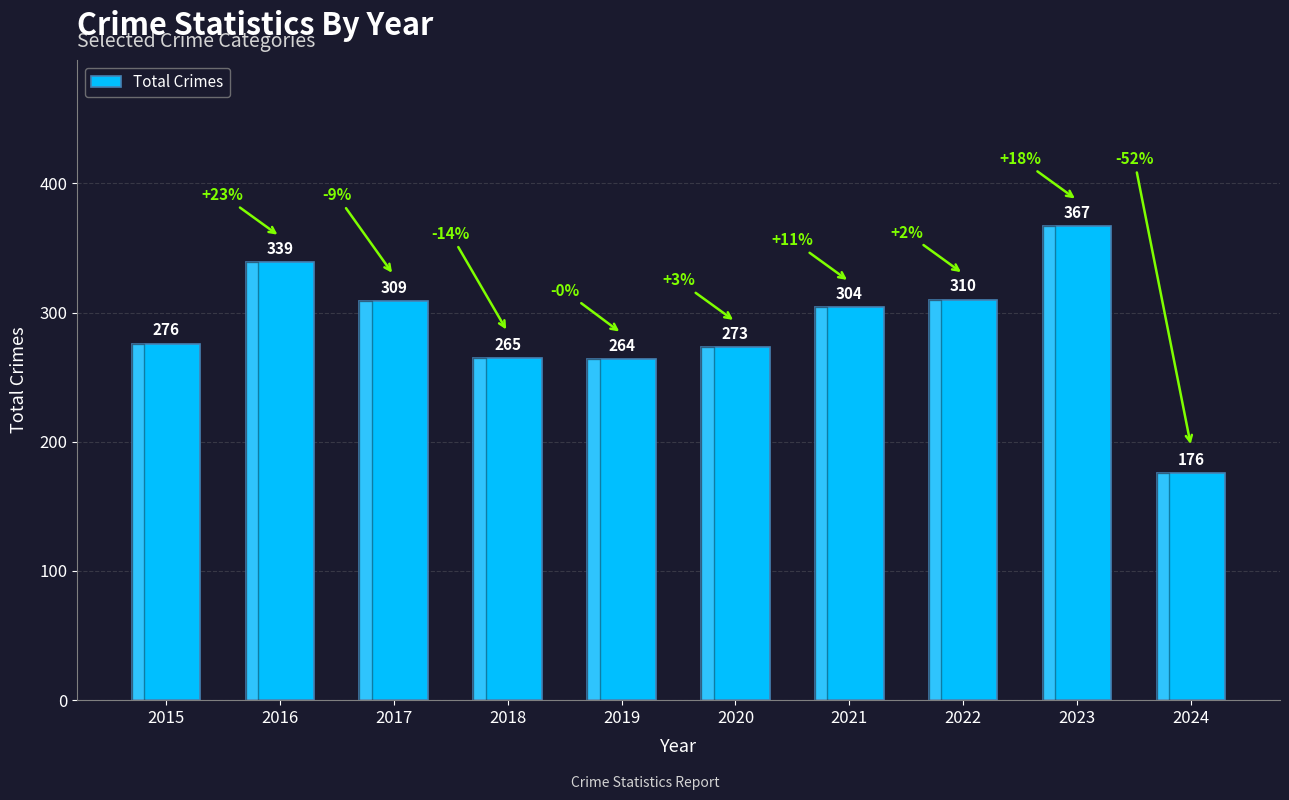

List the labels in order of value, smallest first.

2024, 2019, 2018, 2020, 2015, 2021, 2017, 2022, 2016, 2023